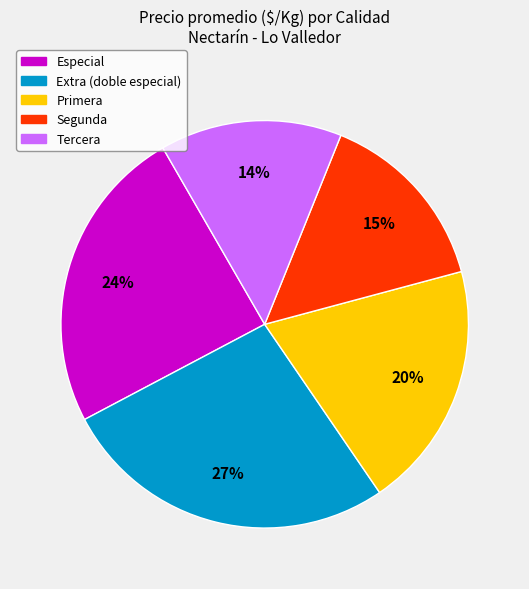

Which has a higher value, Tercera or Especial?

Especial